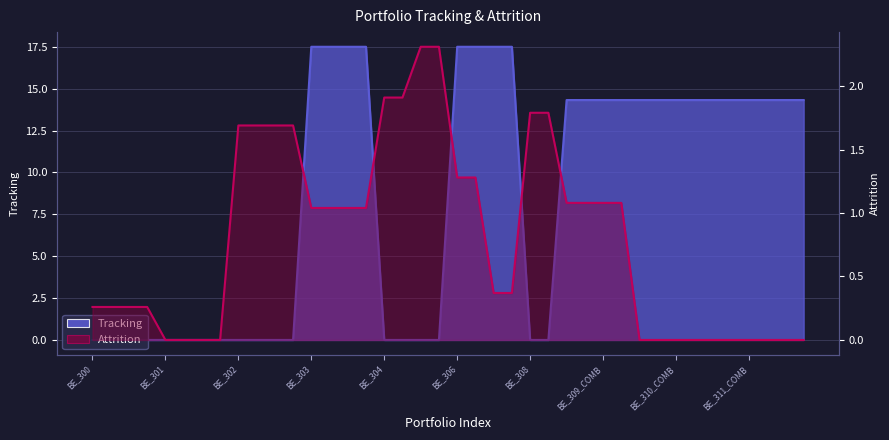

Which series changed the most between BE_305_ATT and BE_311_COMB?

Tracking